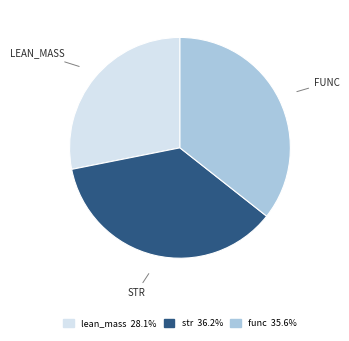

Which has a higher value, lean_mass or func?

func